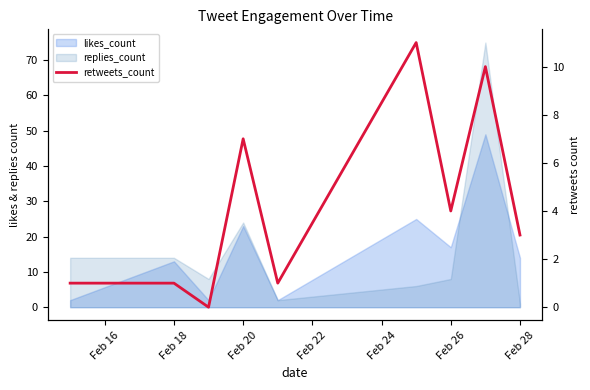

What is the difference between the second highest and second lowest values?

9